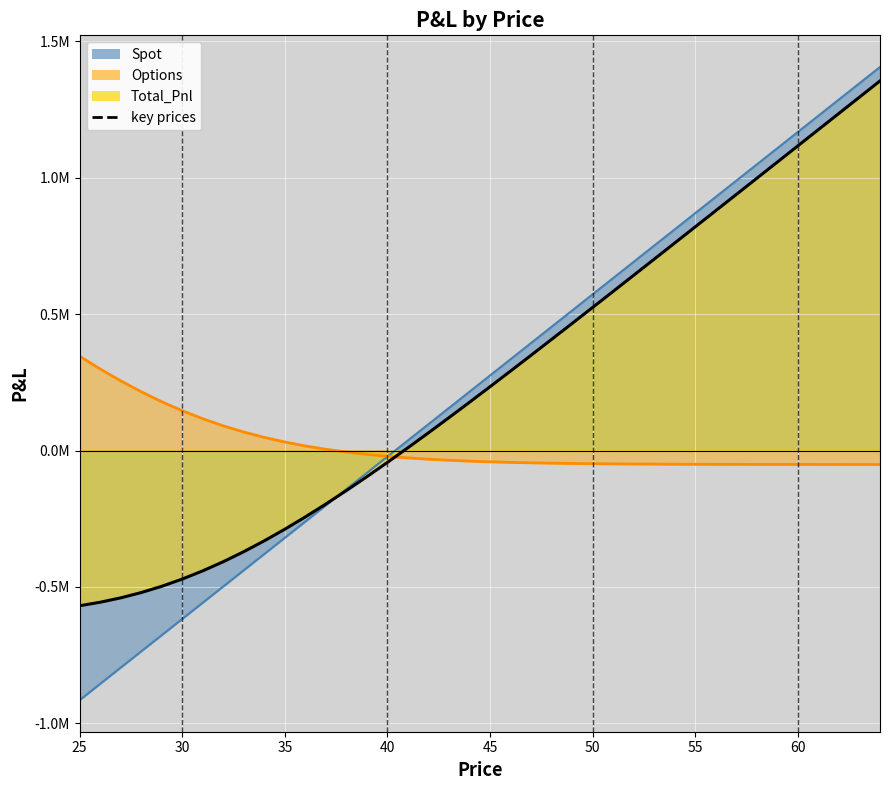

True or false: Spot has more than 2 points higher than both neighbors.

False